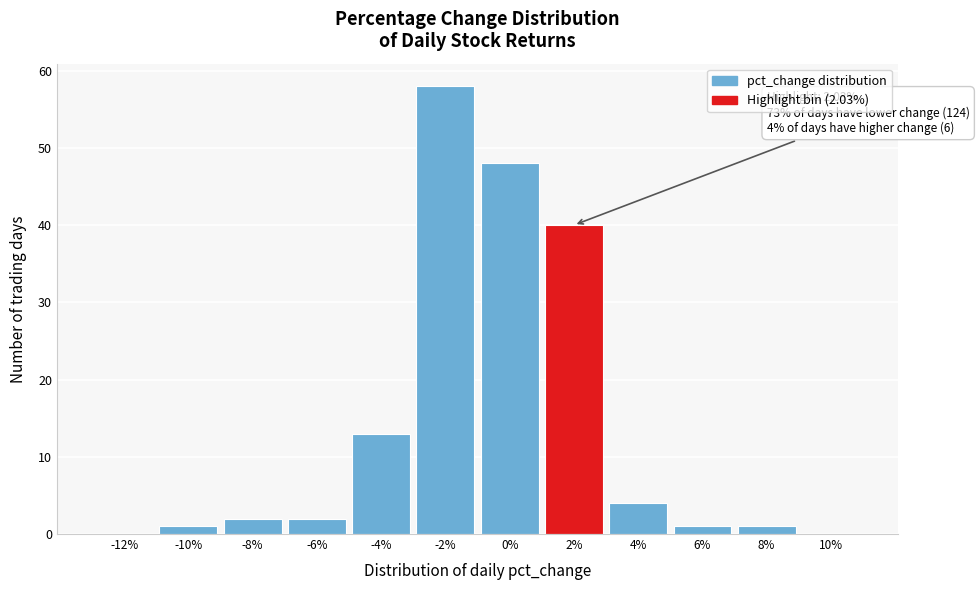

Reading right to left, what are all the values shown in this chart?

10%=0	8%=1	6%=1	4%=4	2%=40	0%=48	-2%=58	-4%=13	-6%=2	-8%=2	-10%=1	-12%=0